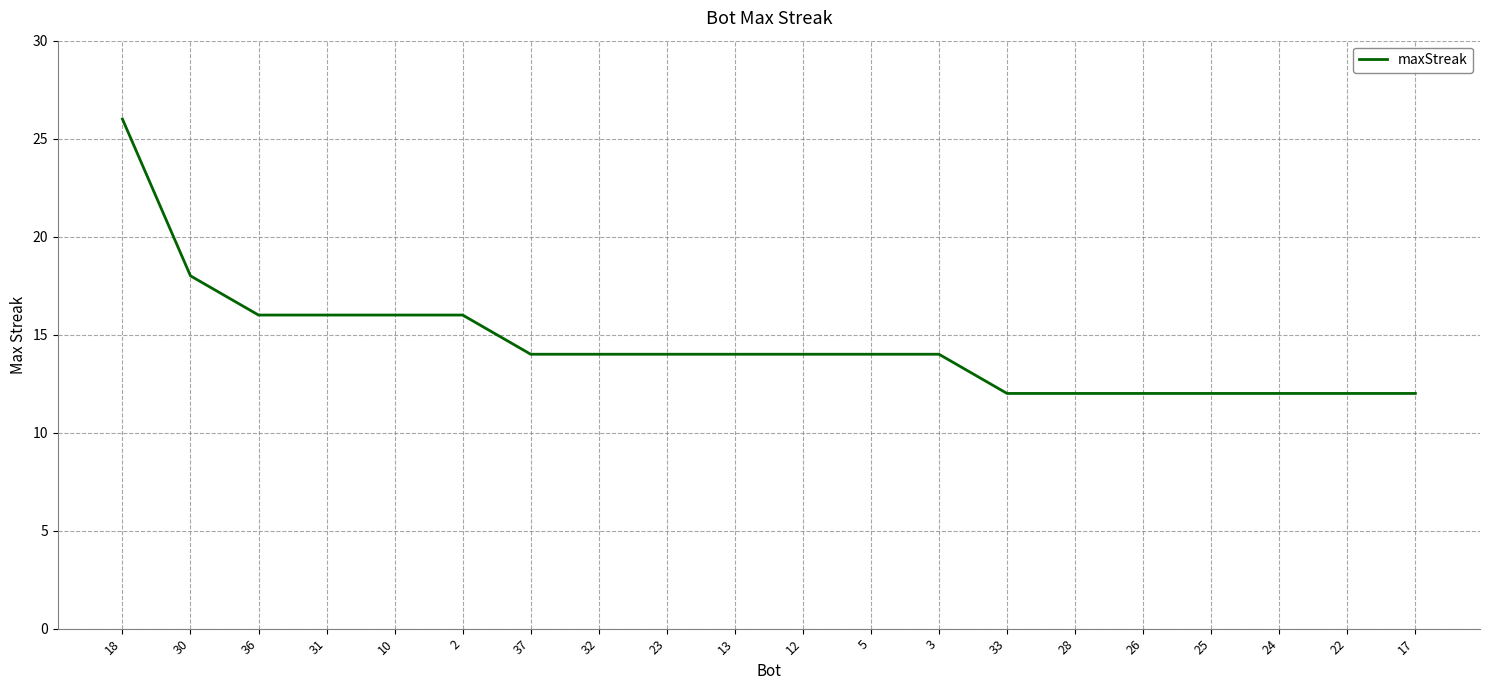

Count the number of categories in the chart.

20